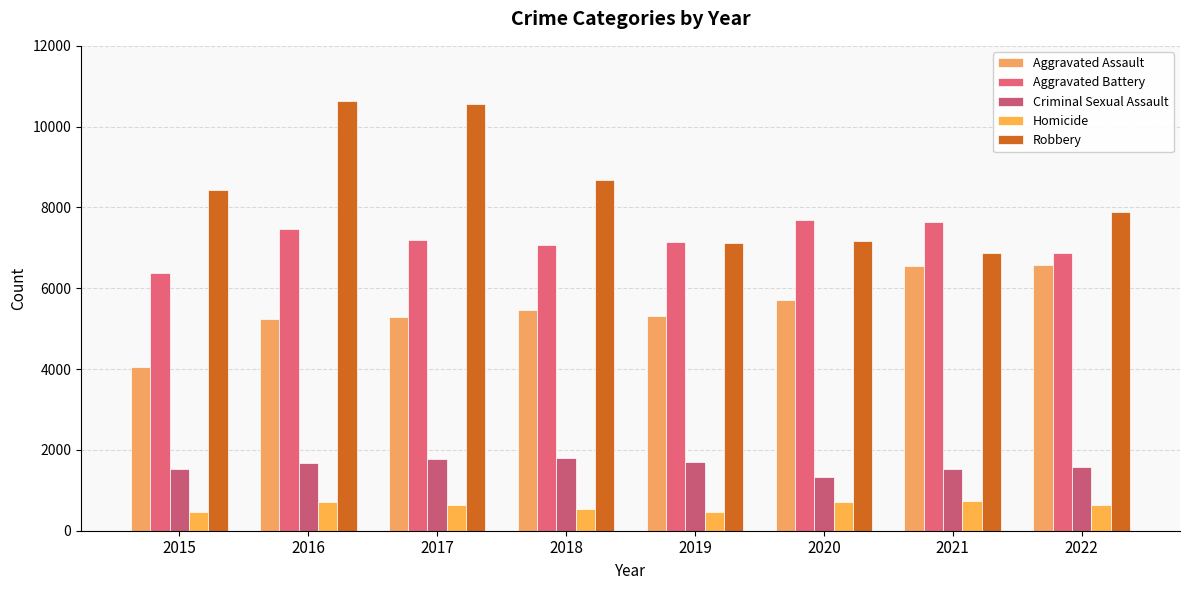

At which label does Criminal Sexual Assault first exceed 1684?

2017